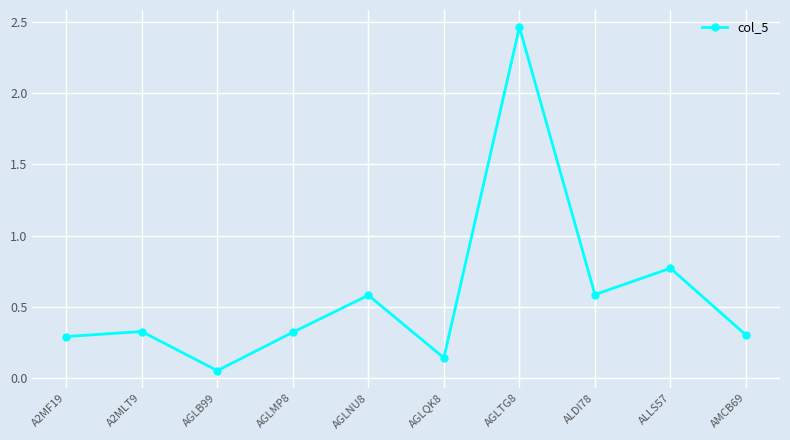

What is the average value?

0.6